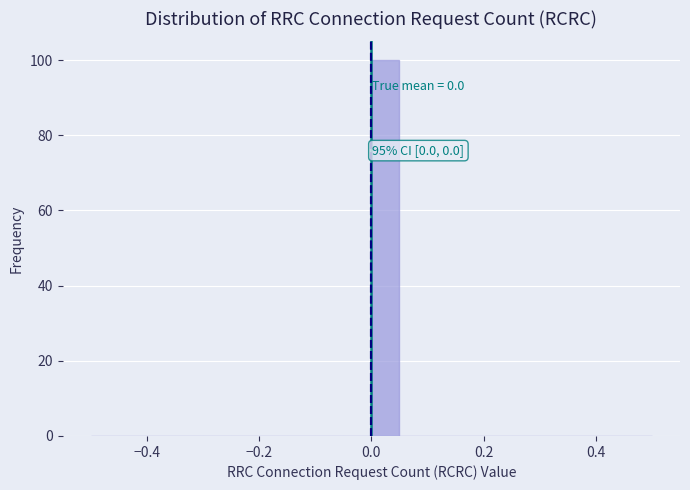

Around what value on the x-axis is the tallest bar? Give the approximate position of its centre, as read against the axis.

0.02